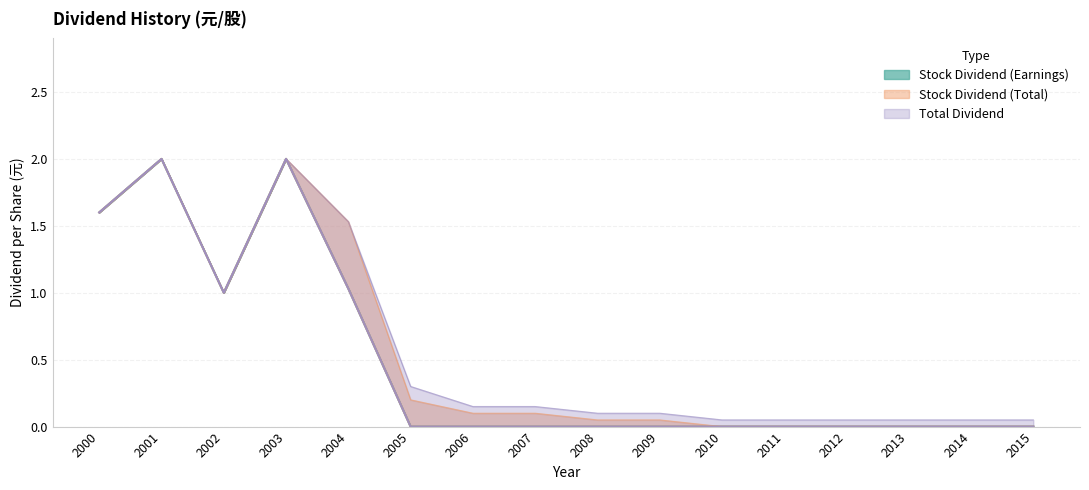

True or false: Stock Dividend (Earnings) has a value of 0.0 at 2008.

True